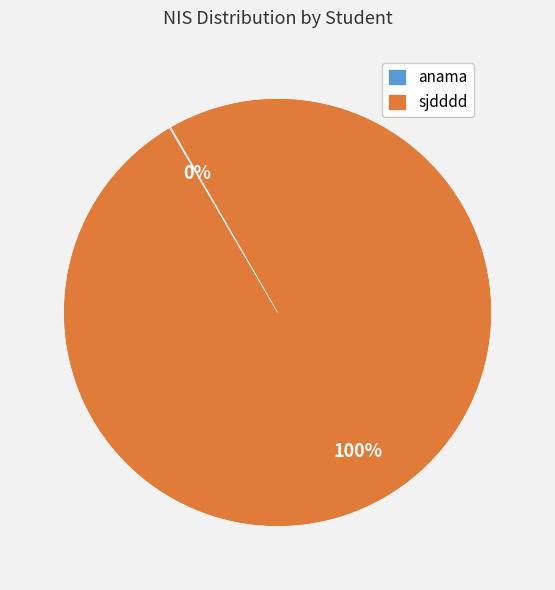

To the nearest percent, what portion does sjdddd represent?

100%